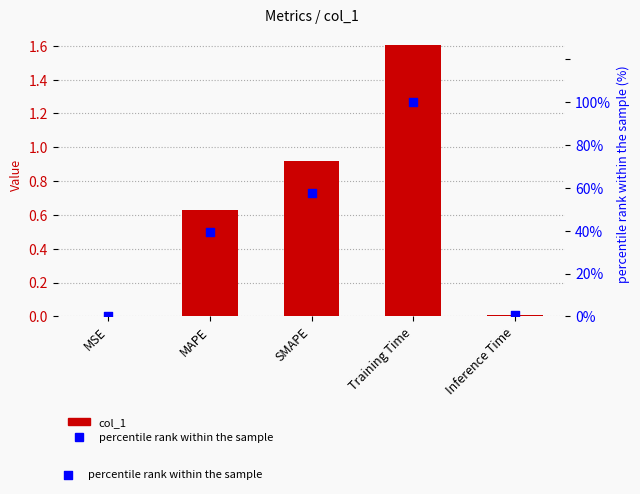

Is the value of col_1 at MSE greater than the value of percentile rank within the sample at Inference Time?

No